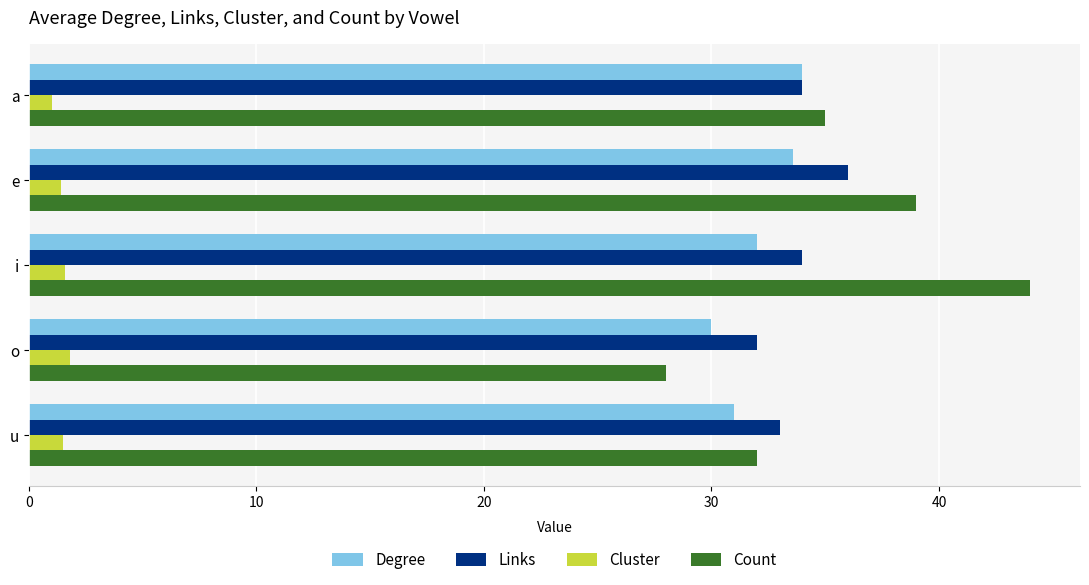

The value of Count at i is 44.0. True or false?

True